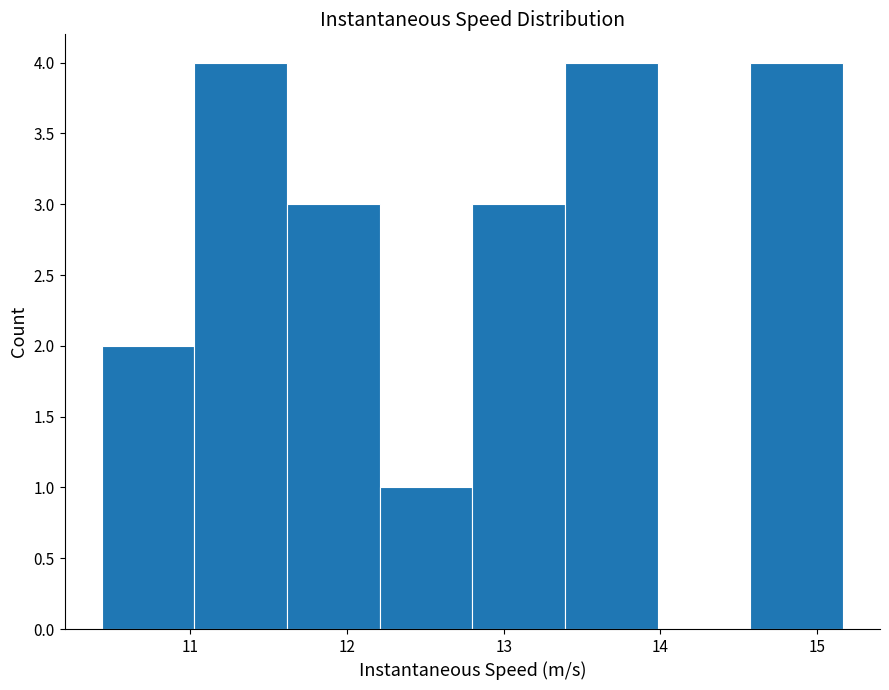

Reading left to right, list every bar in this chart as the range it spans on the x-axis followed by its height. Neither the bar edges nor the heights are printed on the chart, so give them approximately, as read against the axes.

10.4 to 11.0: 2
11.0 to 11.6: 4
11.6 to 12.2: 3
12.2 to 12.8: 1
12.8 to 13.4: 3
13.4 to 14.0: 4
14.0 to 14.6: 0
14.6 to 15.2: 4